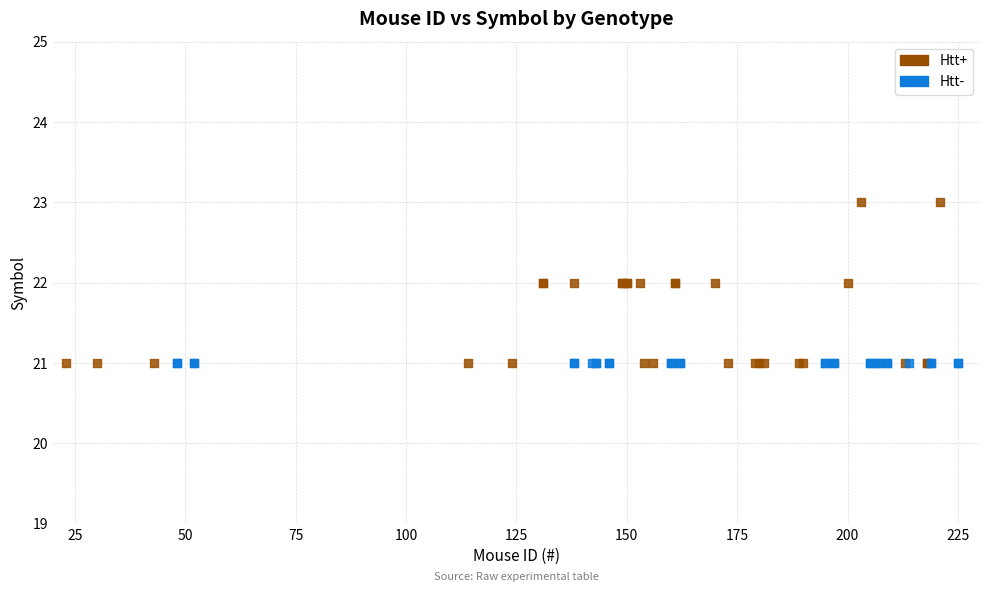

Which series reaches the maximum Y coordinate?

Htt+